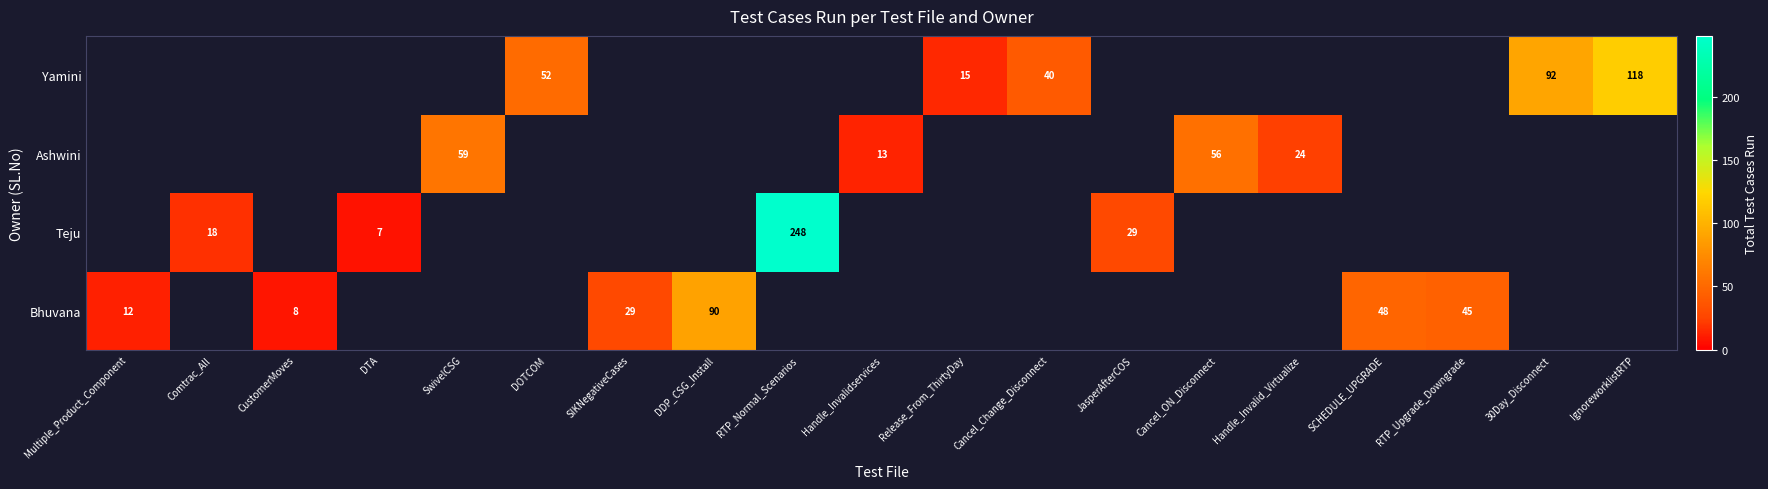

Rank the series by their maximum value, from lowest to highest.

Ashwini, Bhuvana, Yamini, Teju